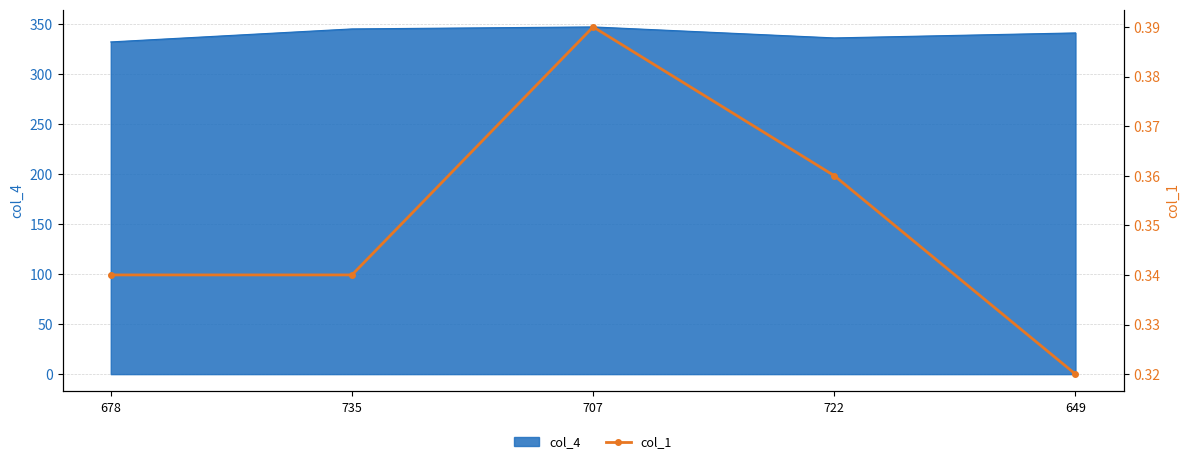

The value at 735 is 0.5. True or false?

False